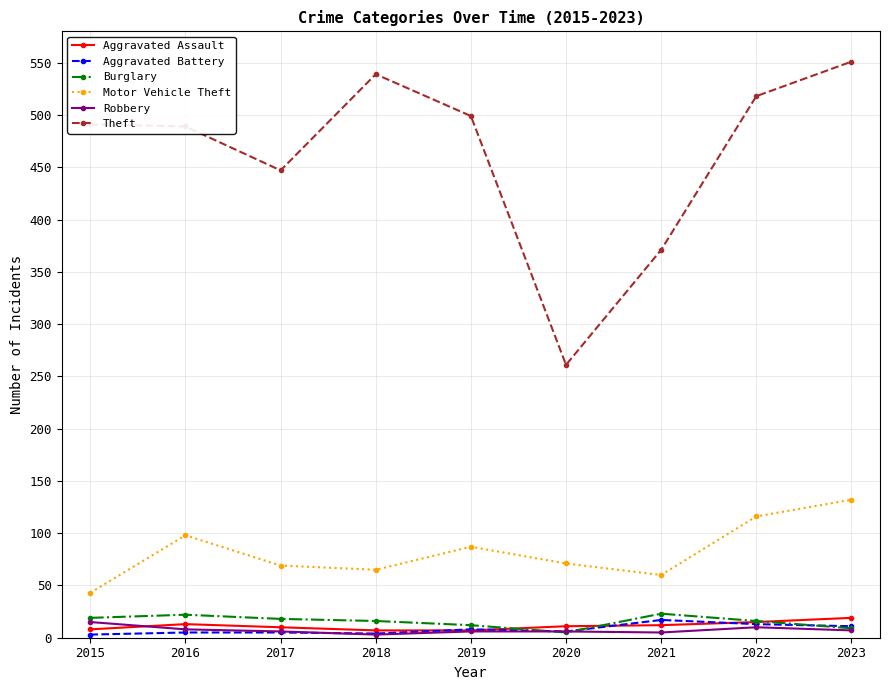

Count the number of data series in this chart.

6